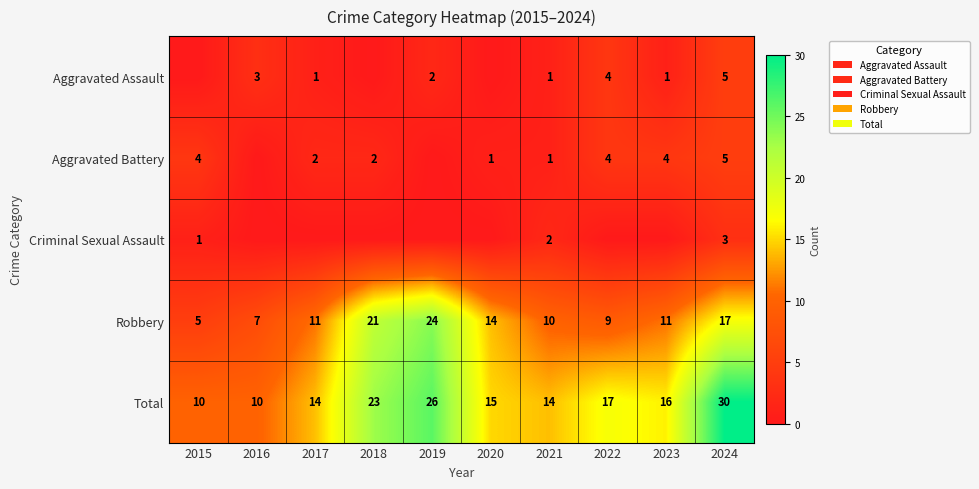

Which category has the highest value in the Total series?

2024